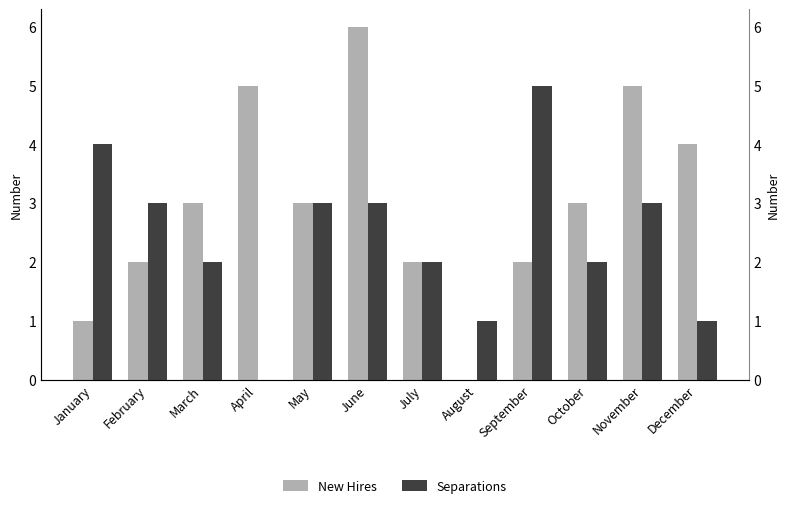

Which series has the largest total across all categories?

New Hires